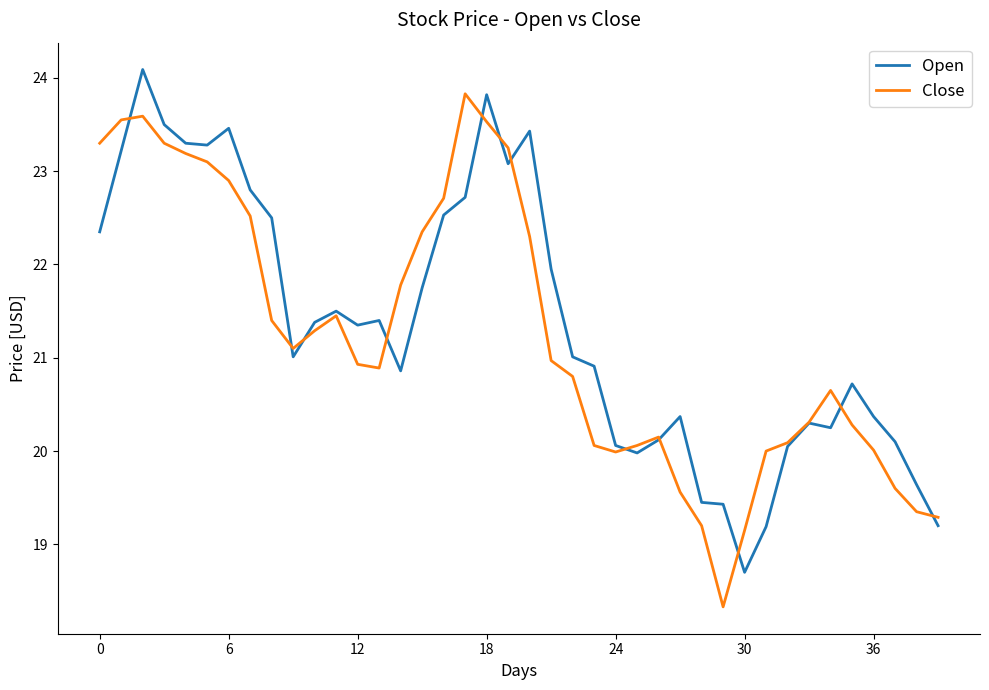

Rank the series by their maximum value, from lowest to highest.

Close, Open